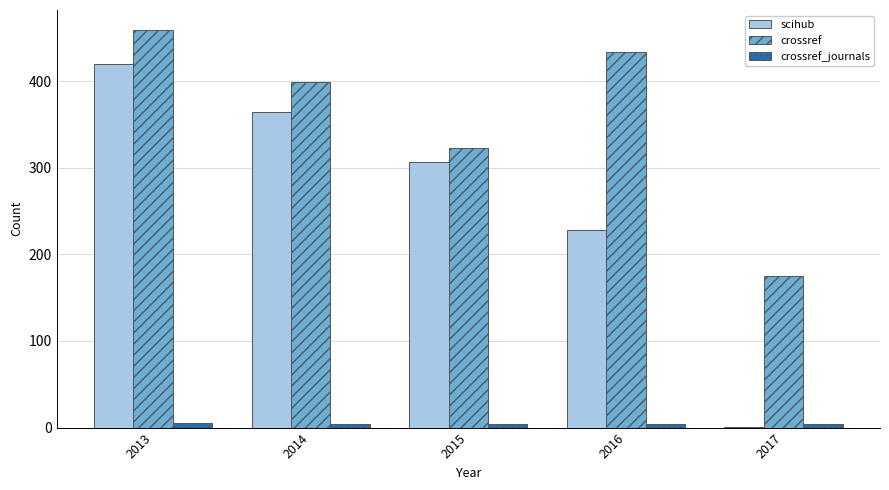

What is the average value of the crossref_journals series?

4